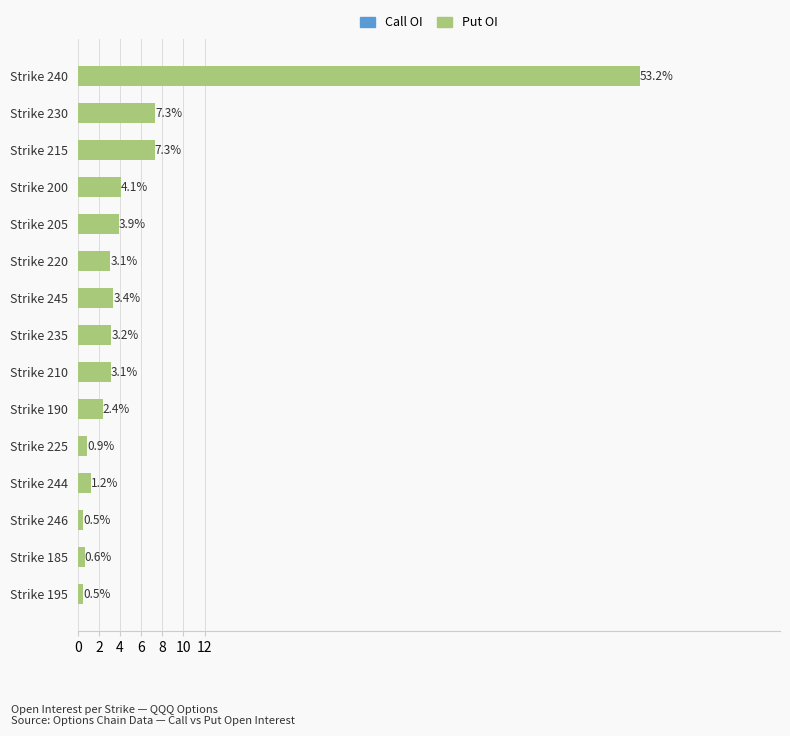

Rank the series by their maximum value, from highest to lowest.

Put OI, Call OI